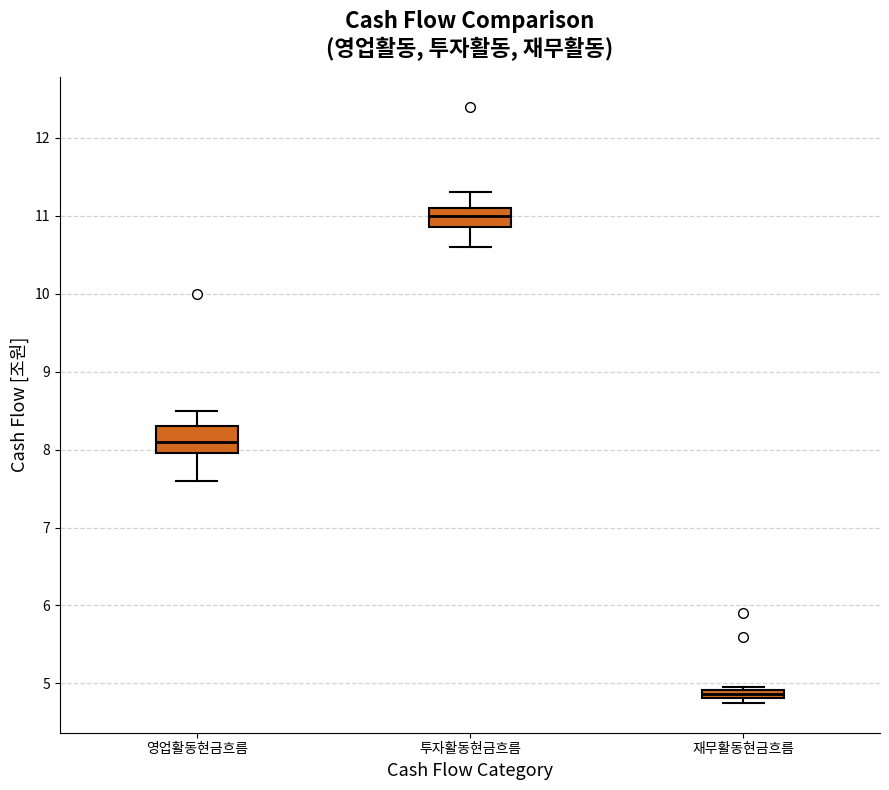

Which box's median line is the highest?

투자활동현금흐름